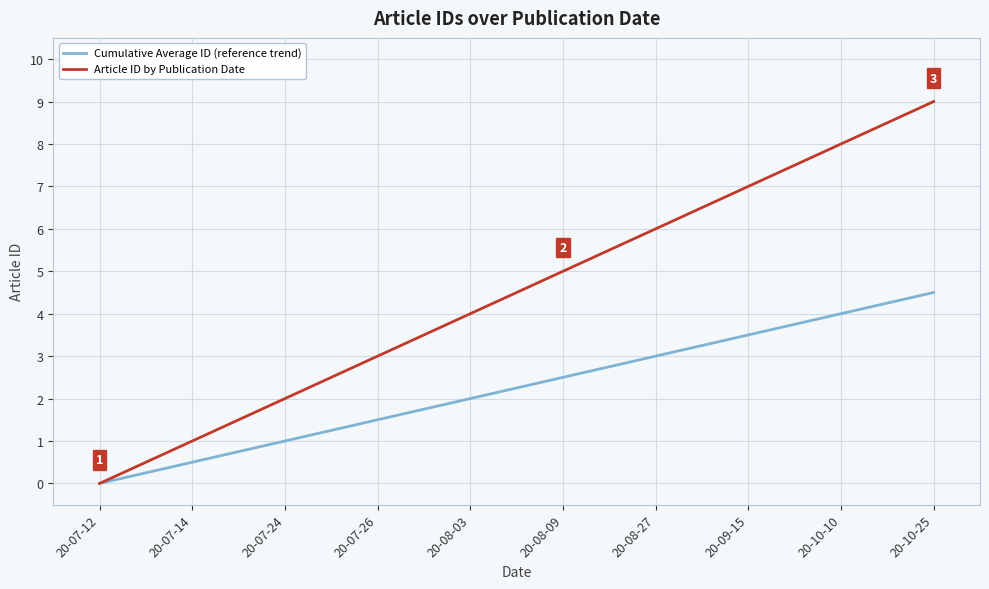

What position from the left is 20-10-25?

10